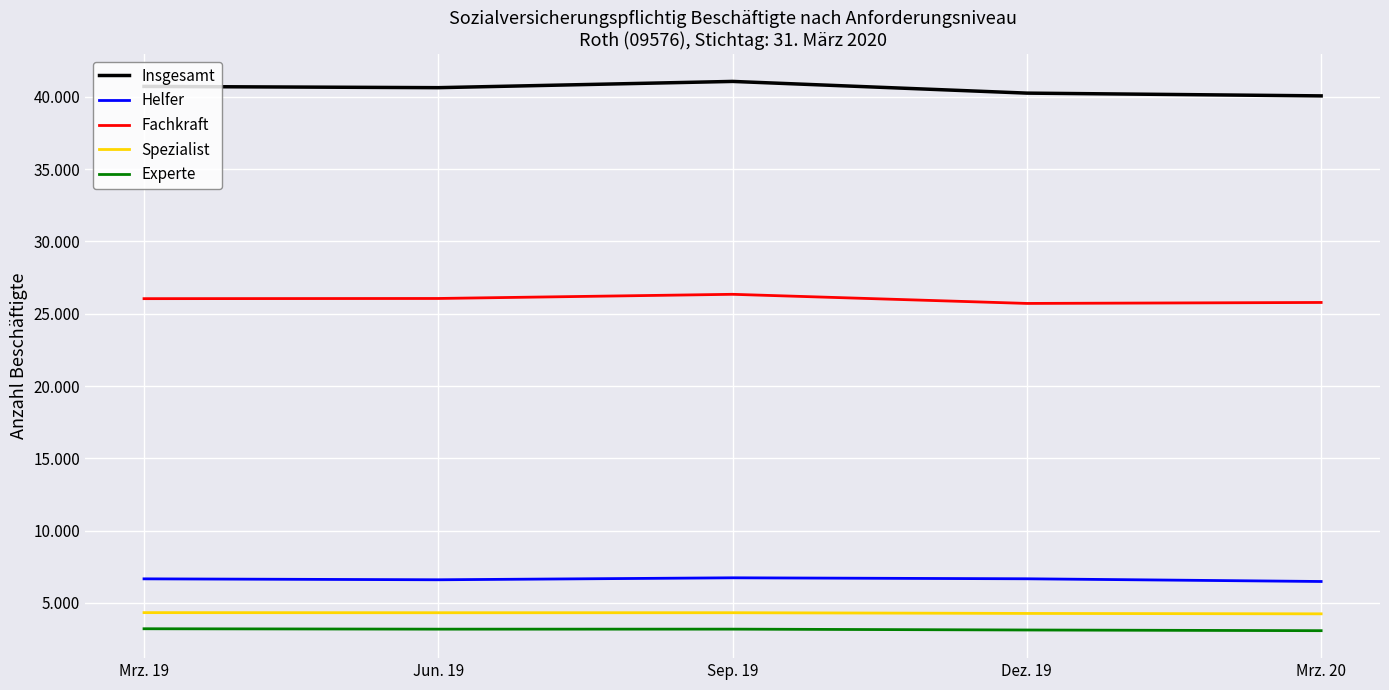

What is the total value across all series at Mrz. 20?

79648